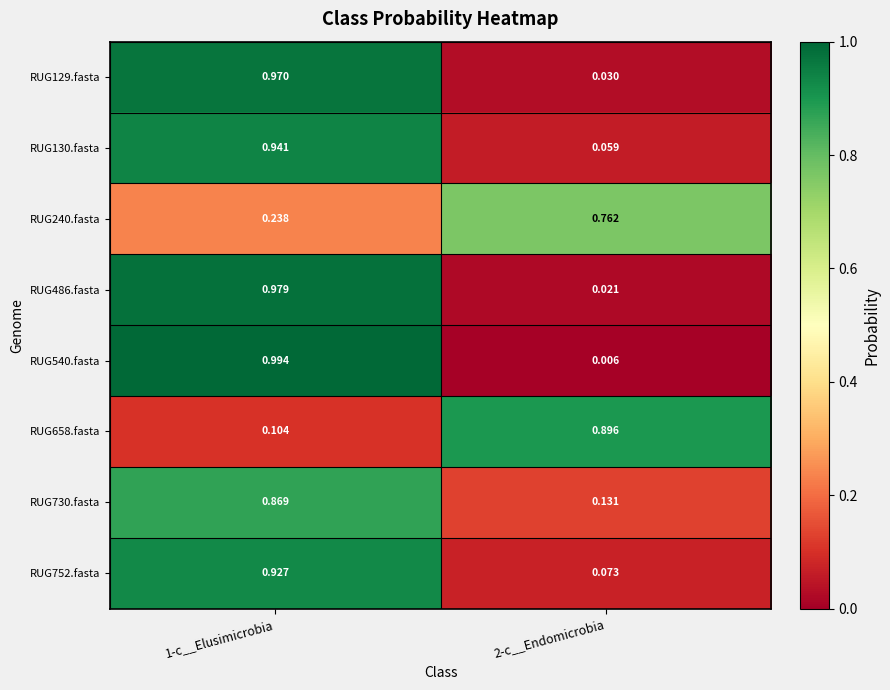

Is the value of RUG658.fasta at 1-c__Elusimicrobia greater than the value of RUG129.fasta at 1-c__Elusimicrobia?

No